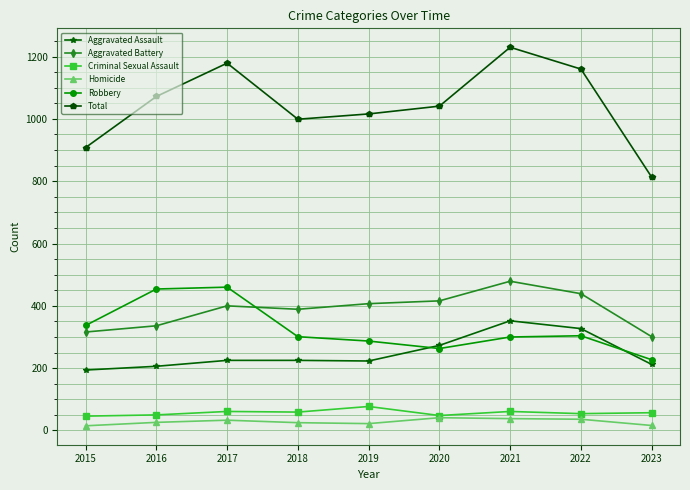

True or false: Aggravated Battery has a value of 400 at 2017.

True